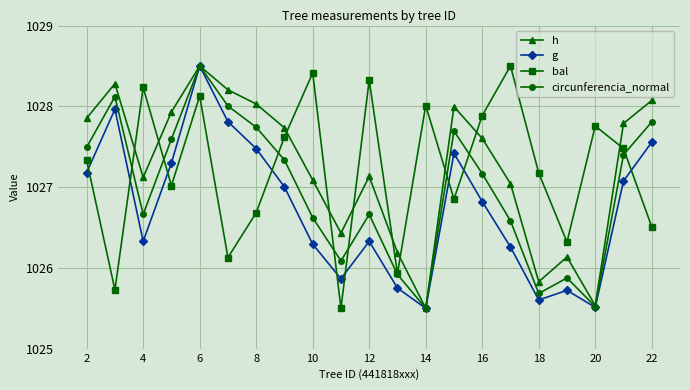

True or false: circunferencia_normal has more than 2 interior local peaks.

True